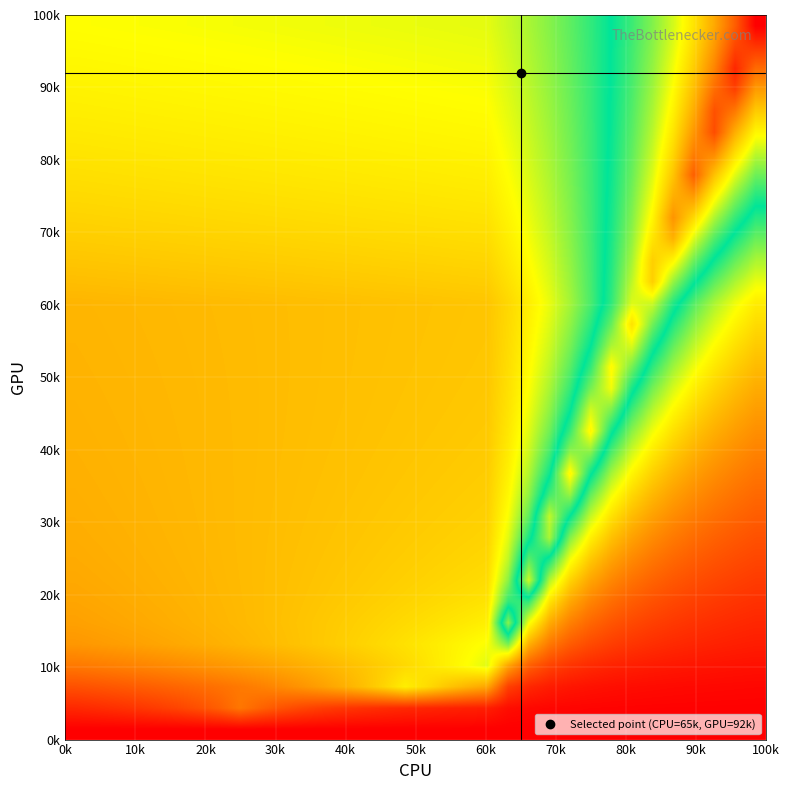

At how many categories does at least one series exceed 84582834?

4